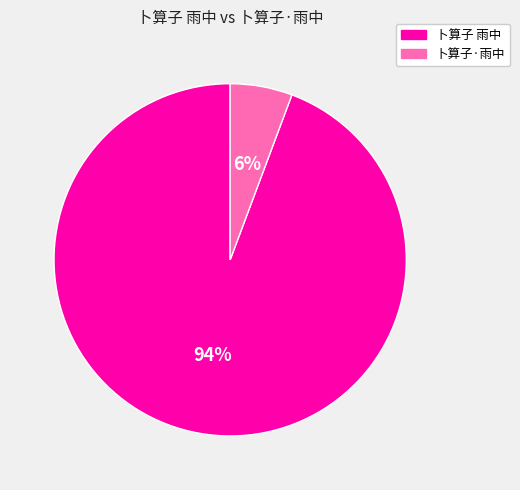

Between 卜算子 雨中 and 卜算子·雨中, which is larger?

卜算子 雨中